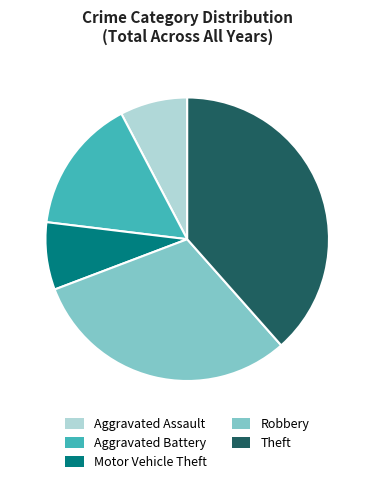

The Aggravated Assault slice represents 8% of the pie. True or false?

True